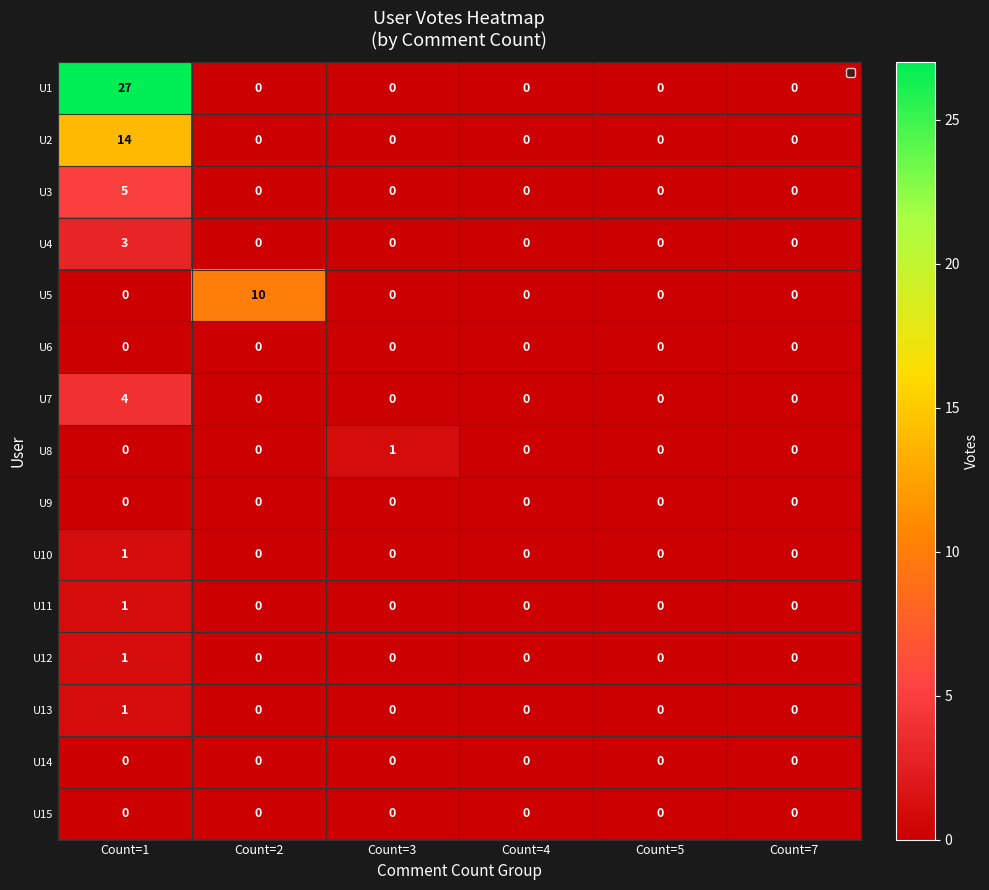

Which label corresponds to the largest value in the chart?

Count=1